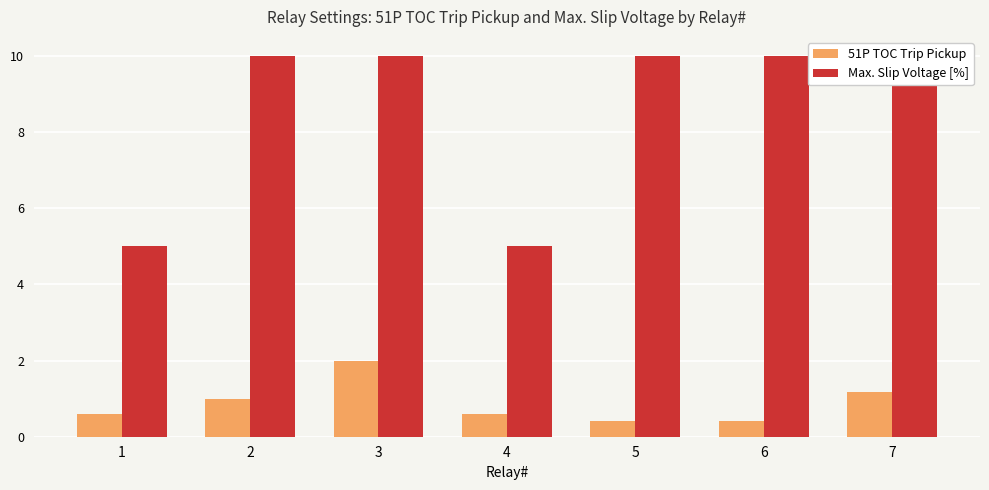

The 51P TOC Trip Pickup series shows 0.6 at 4. True or false?

True